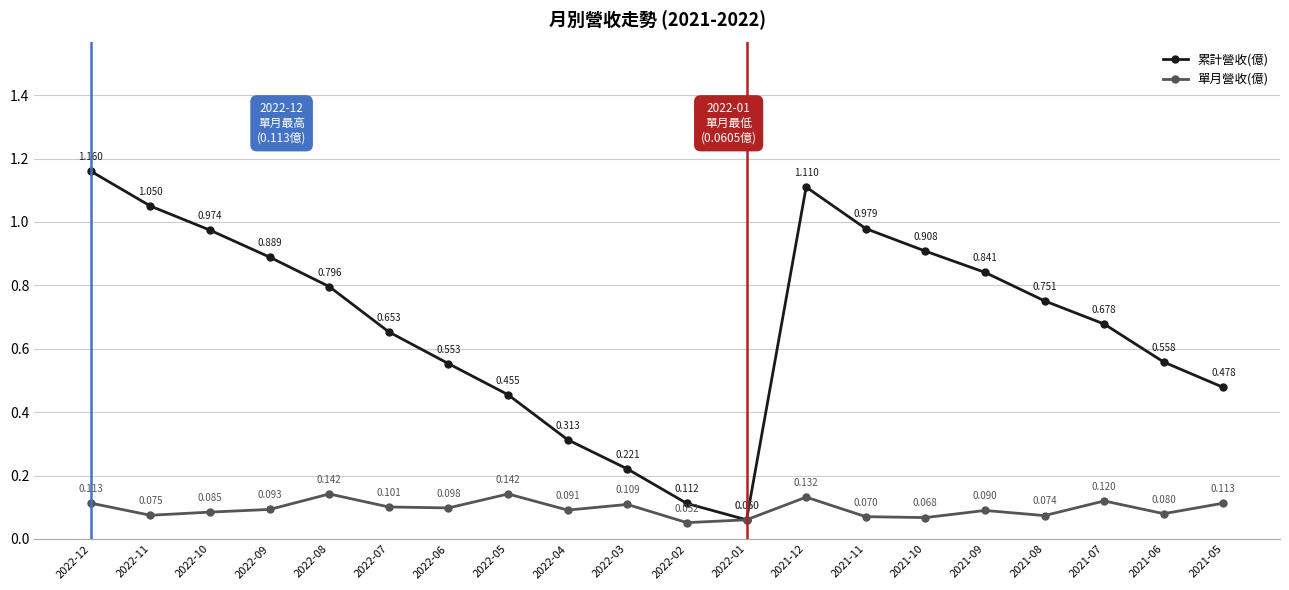

Which series has the largest total across all categories?

累計營收(億)